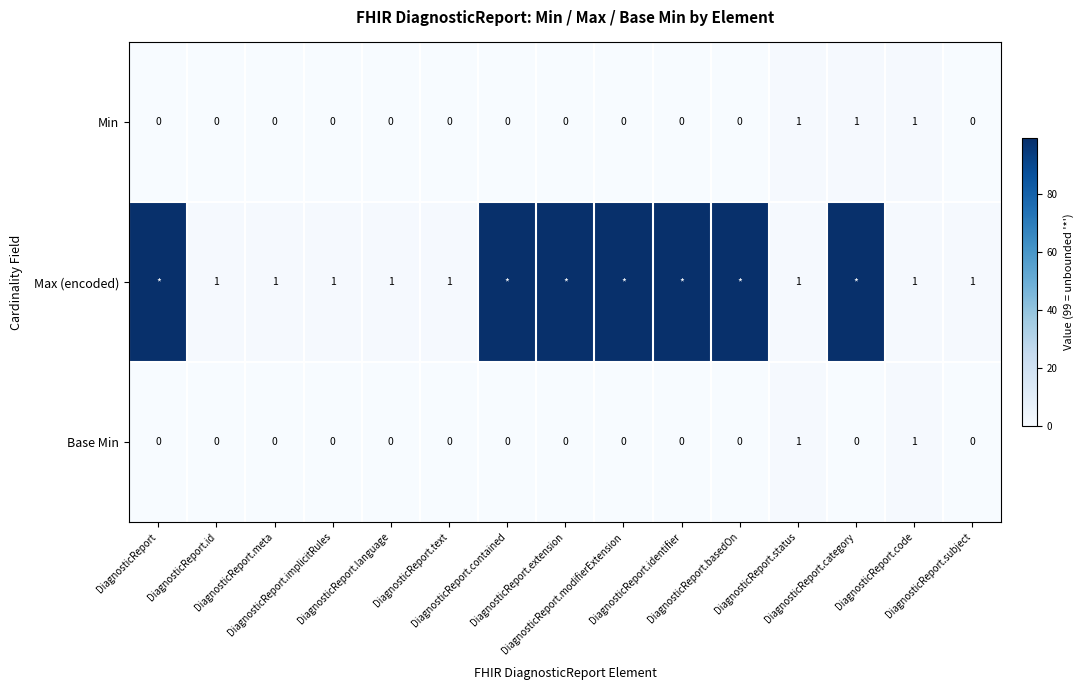

Which series has the largest range (max minus min)?

Max (encoded)